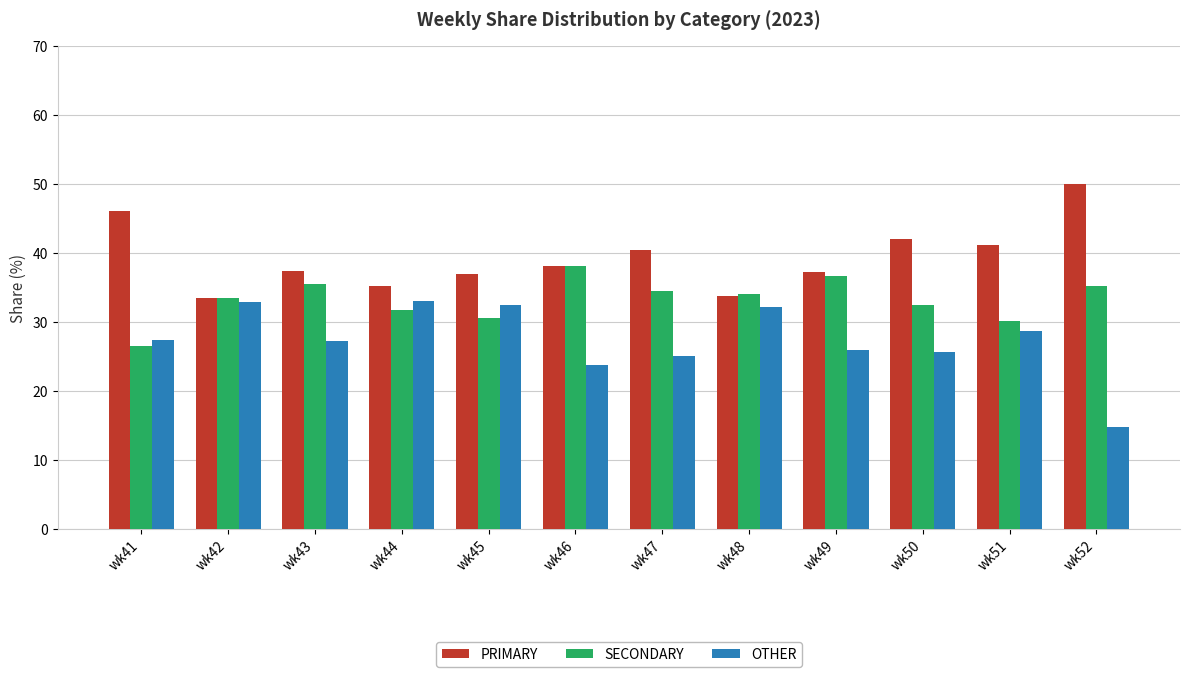

At wk45, list the series in order from smallest to largest.

SECONDARY, OTHER, PRIMARY